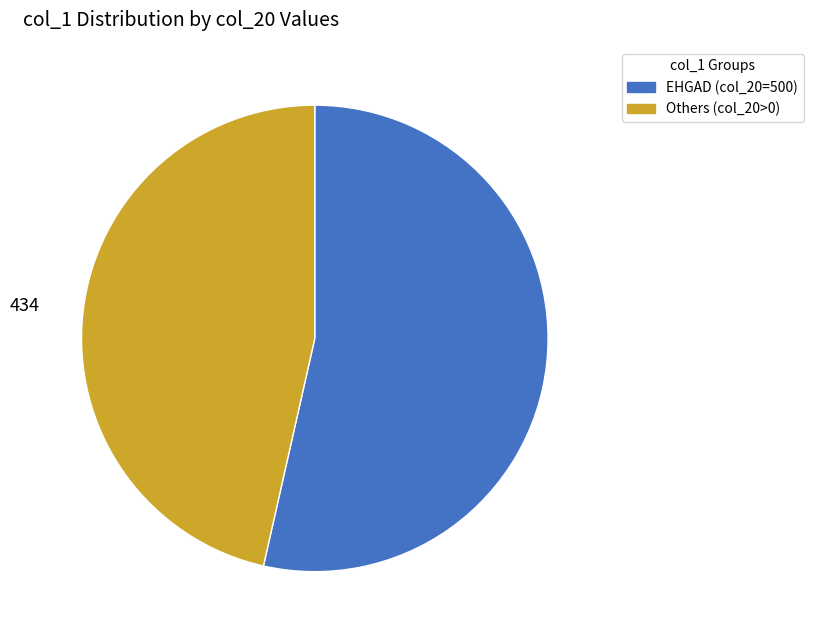

Count the number of slices in the pie.

2